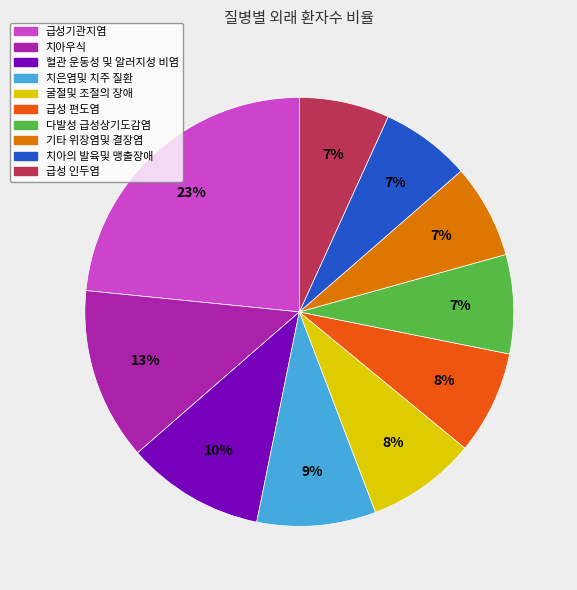

True or false: 치아의 발육및 맹출장애 accounts for 20% of the total.

False